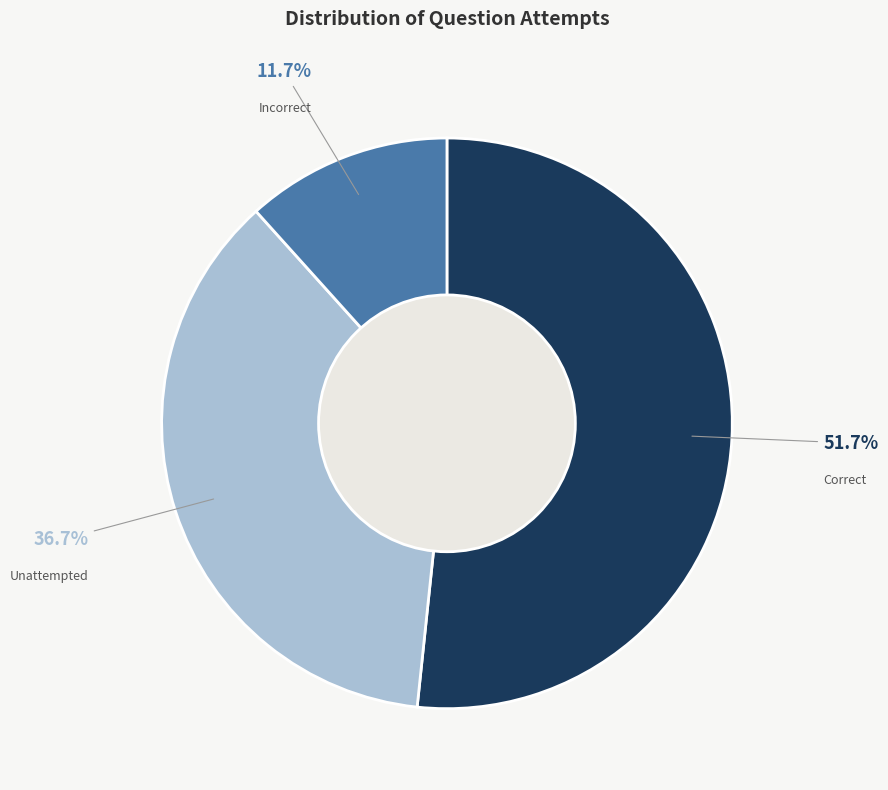

Count the number of slices in the pie.

3